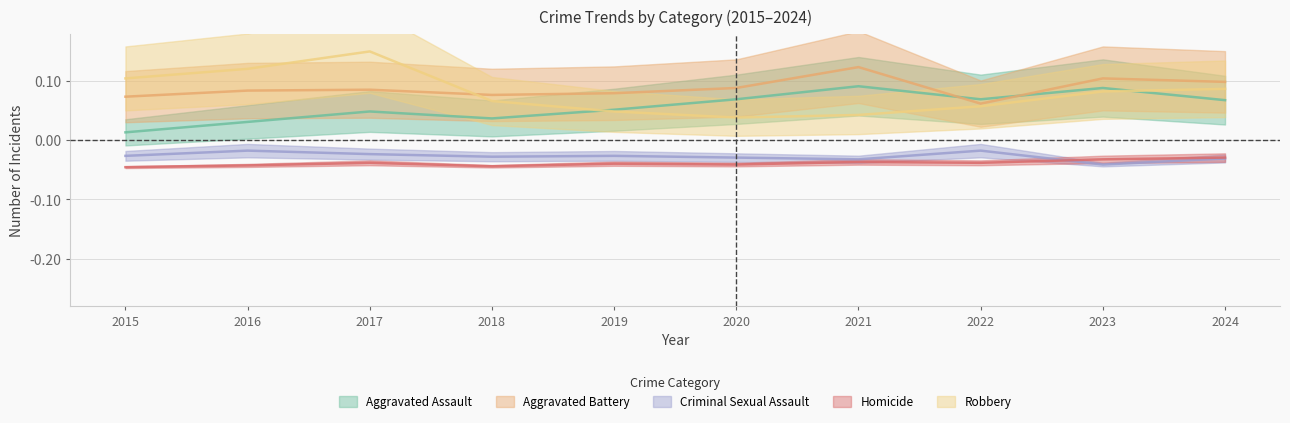

Which category has the highest value across all series?

2017